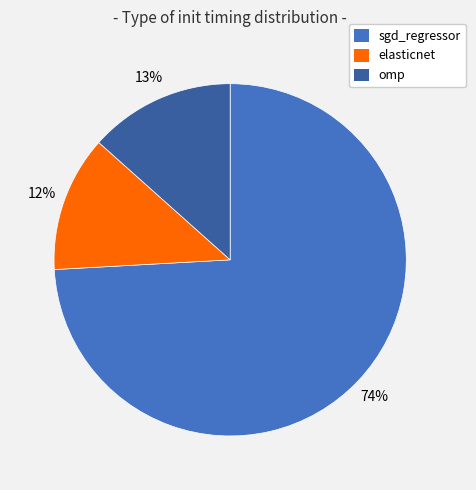

Which category has the biggest portion of the pie?

sgd_regressor